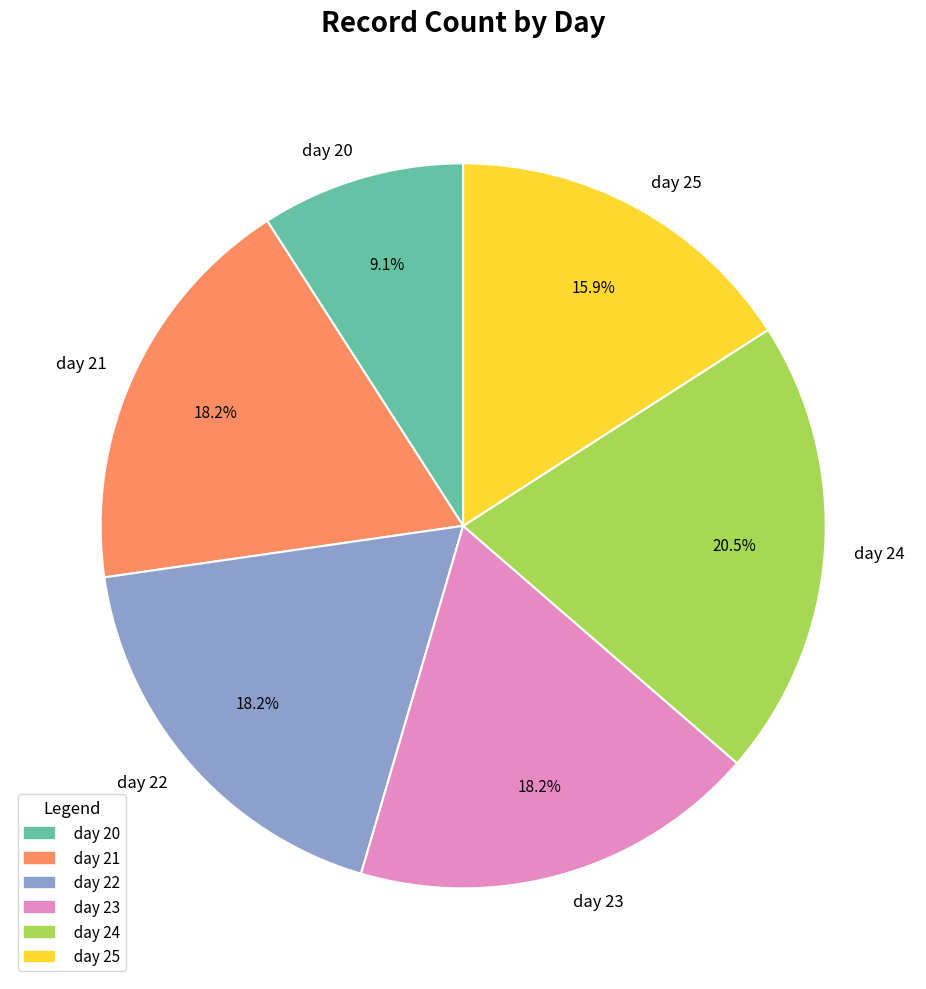

Does day 20 account for over 50% of the chart?

No